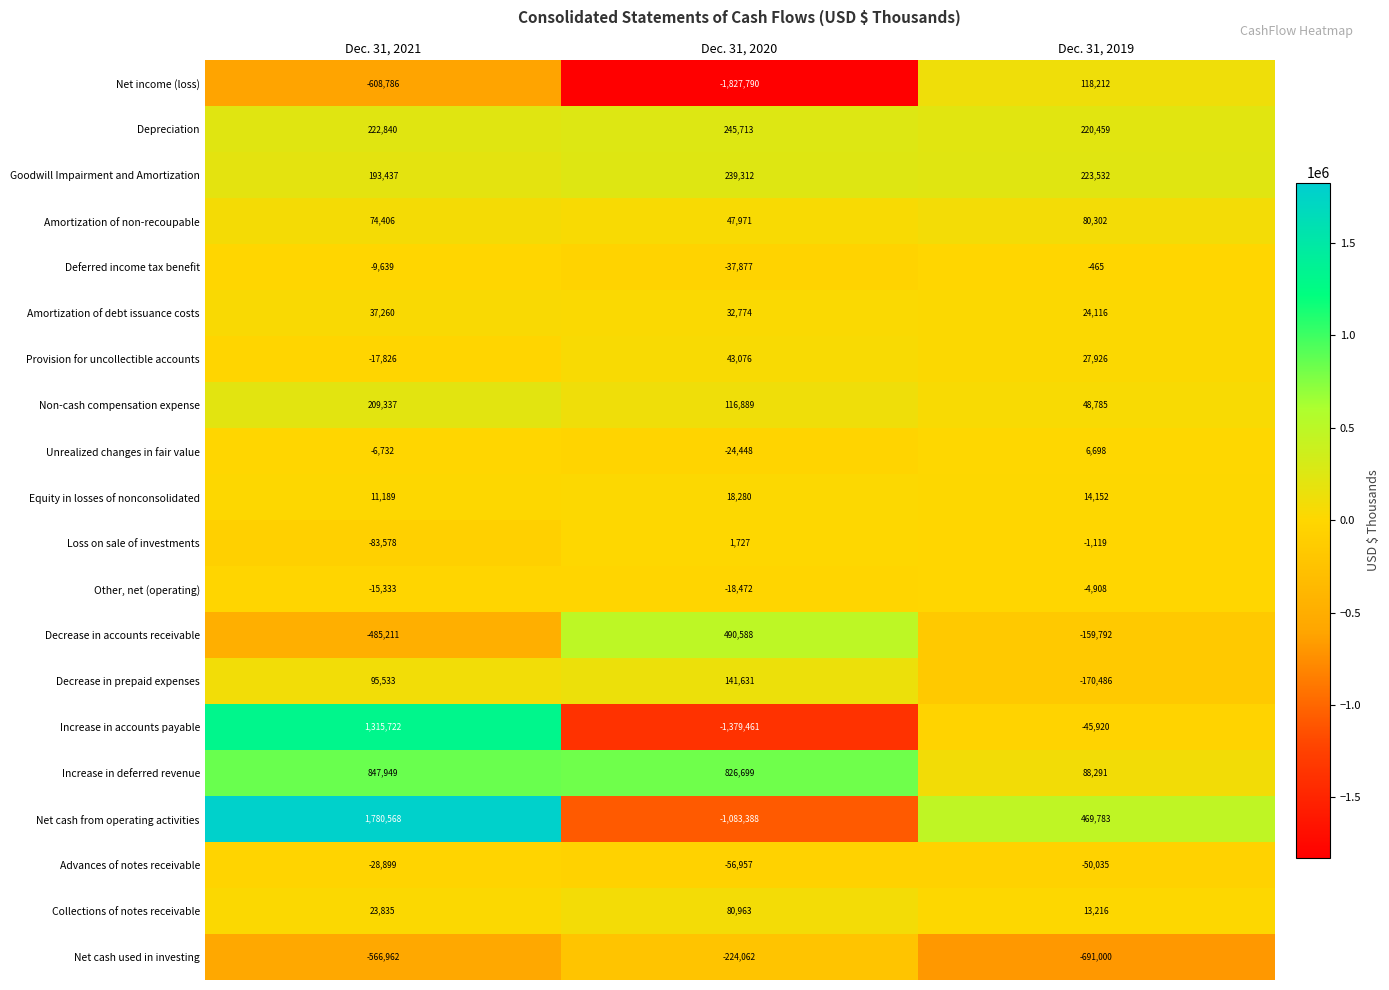

What is the difference between the highest and lowest values at Dec. 31, 2021?

2389354